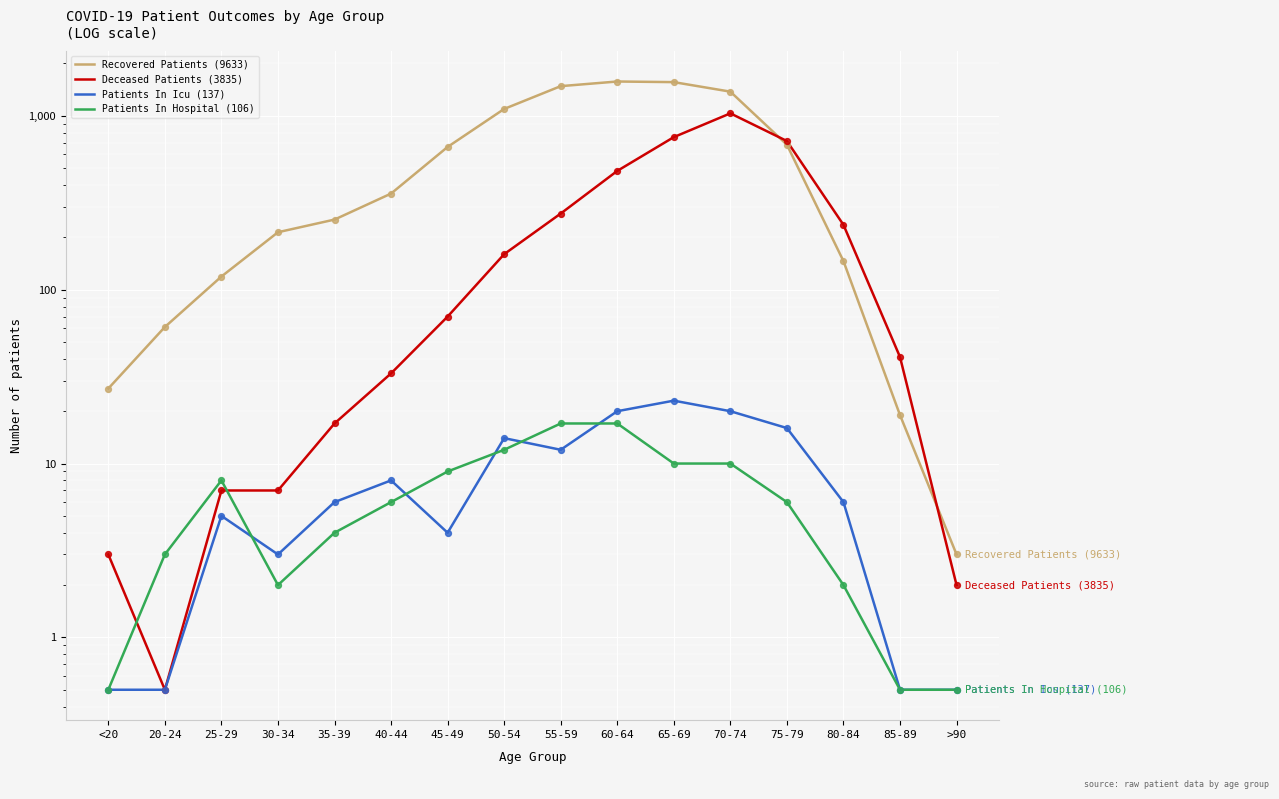

What are all the series names shown in the legend?

Recovered Patients (9633), Deceased Patients (3835), Patients In Icu (137), Patients In Hospital (106)